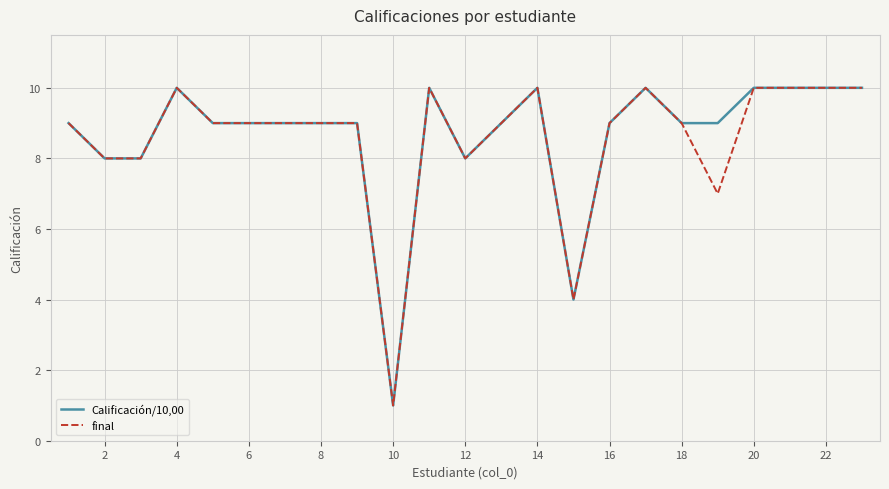

What is the maximum value for final?

10